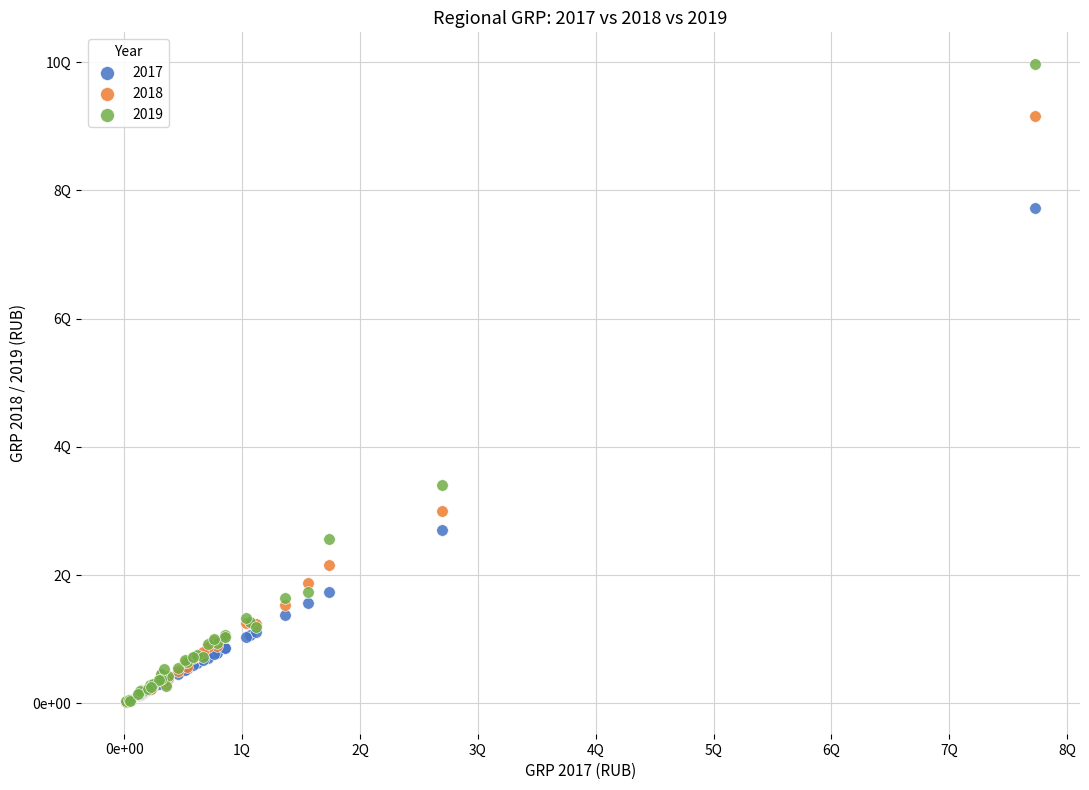

What are all the series names shown in the legend?

2017, 2018, 2019